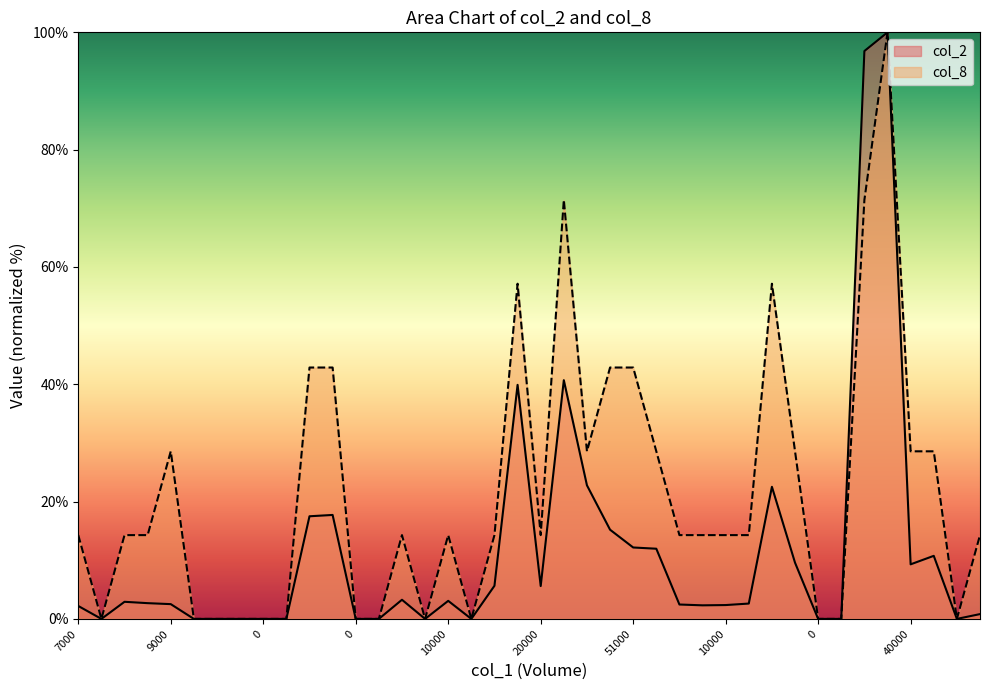

What is the sum of the col_8 values at 80000 and 10000?

71.4